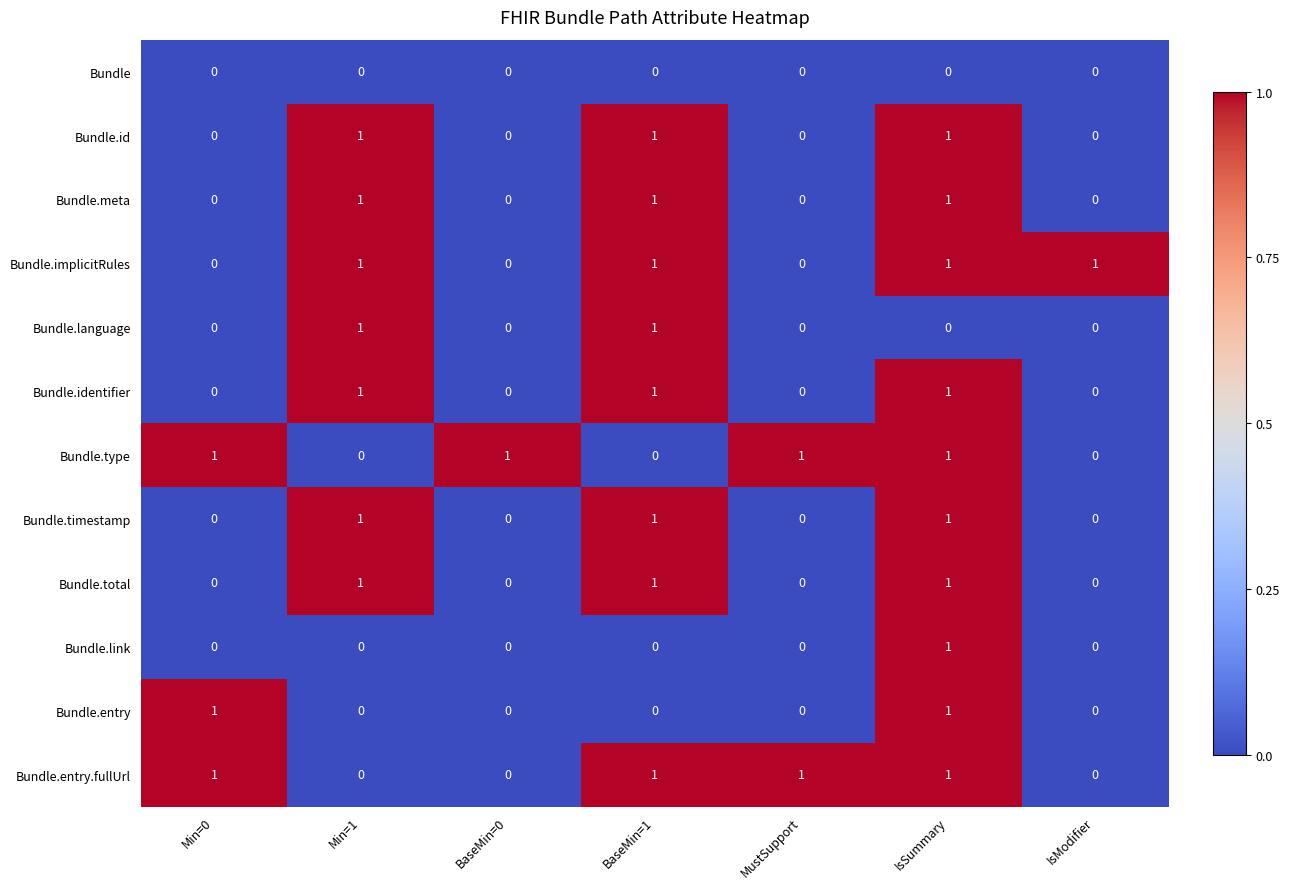

True or false: Bundle.link has a value of 0 at Min=1.

True